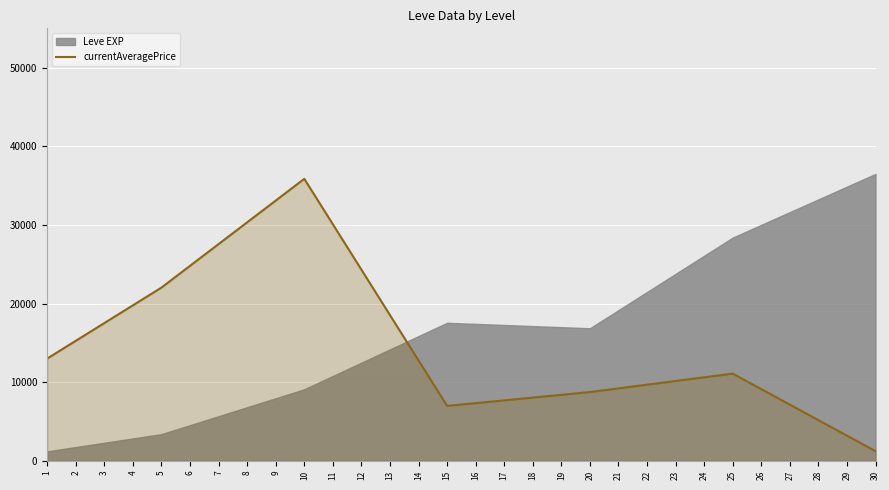

What is the maximum value for currentAveragePrice?

35864.3